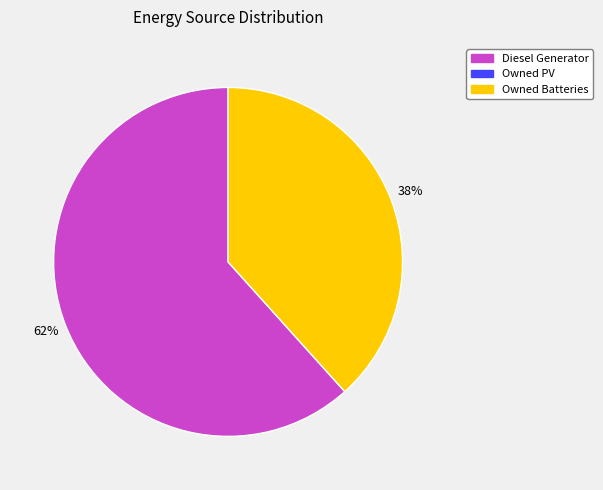

Is there any slice that represents more than half of the pie?

Yes